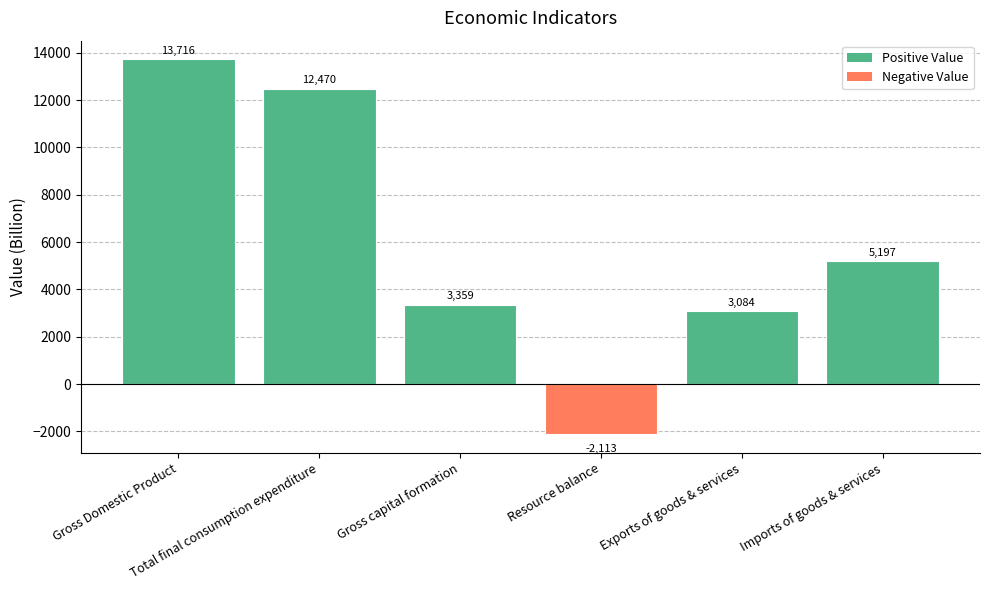

Approximately how many times larger is the value at Gross capital formation compared to Imports of goods & services?

0.6